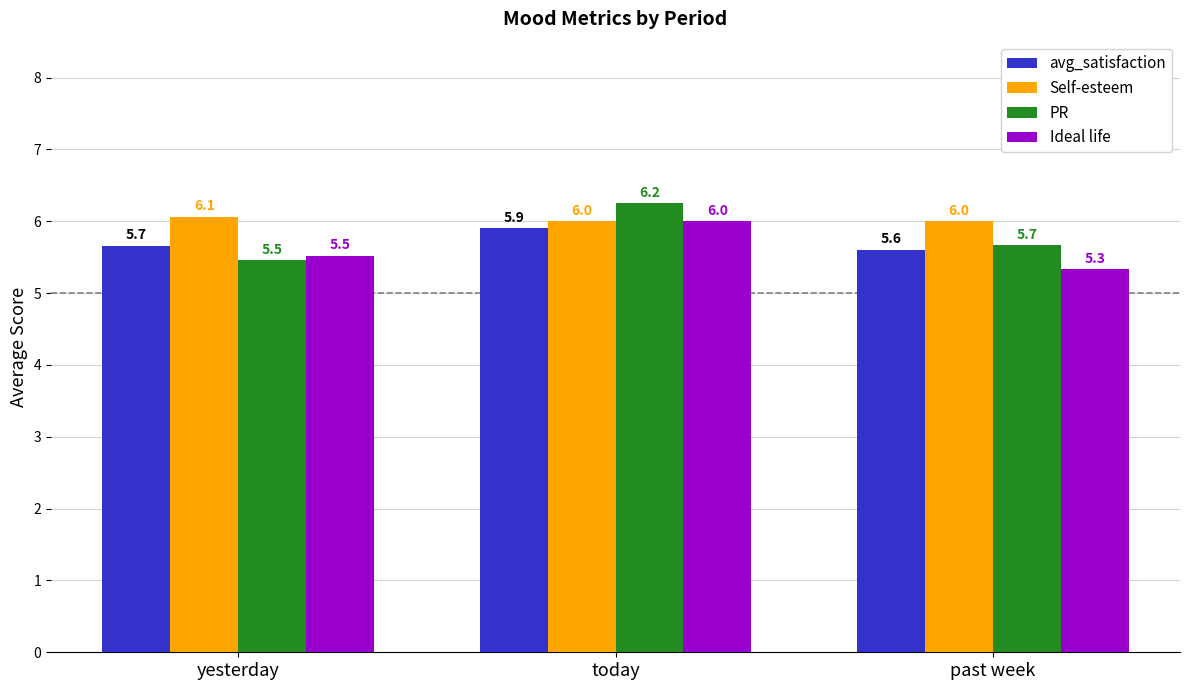

Where is PR nearest to the value 5?

yesterday